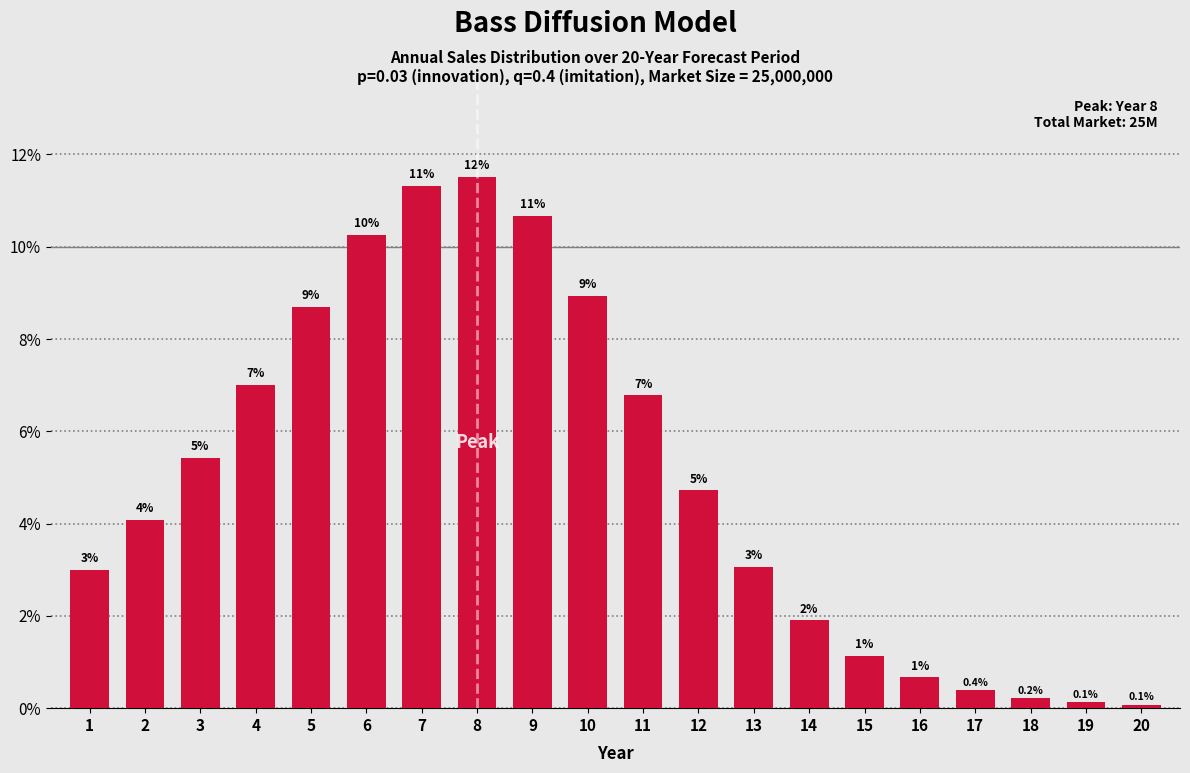

Does the chart contain any negative values?

No